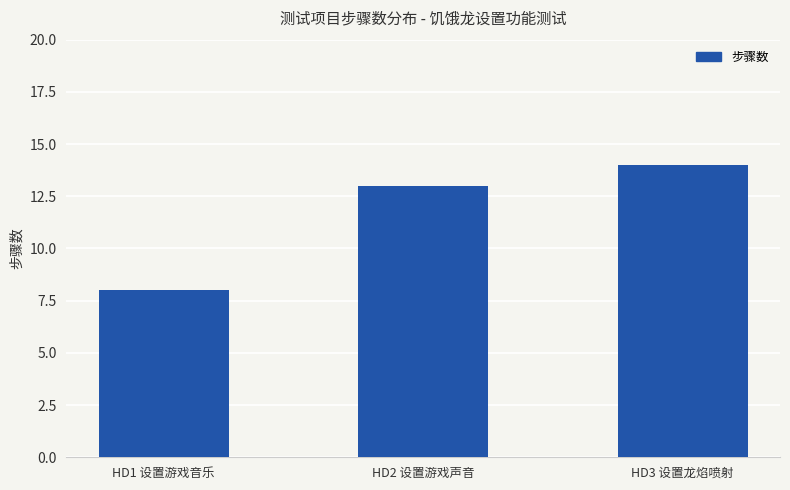

Reading left to right, what are all the values shown in this chart?

8	13	14